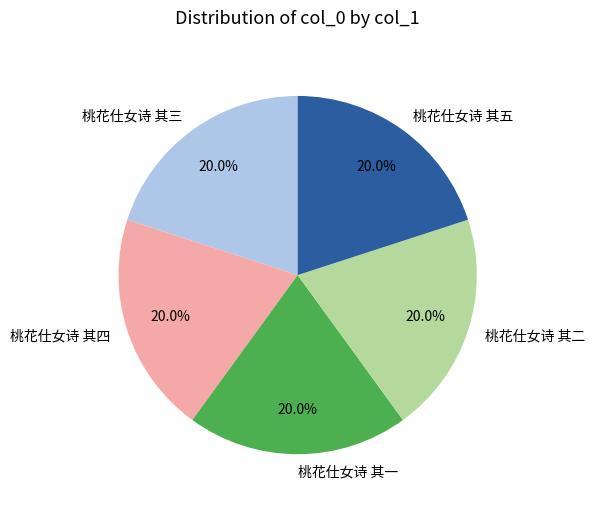

What is the ratio of the value at 桃花仕女诗 其二 to the value at 桃花仕女诗 其四?

1.0